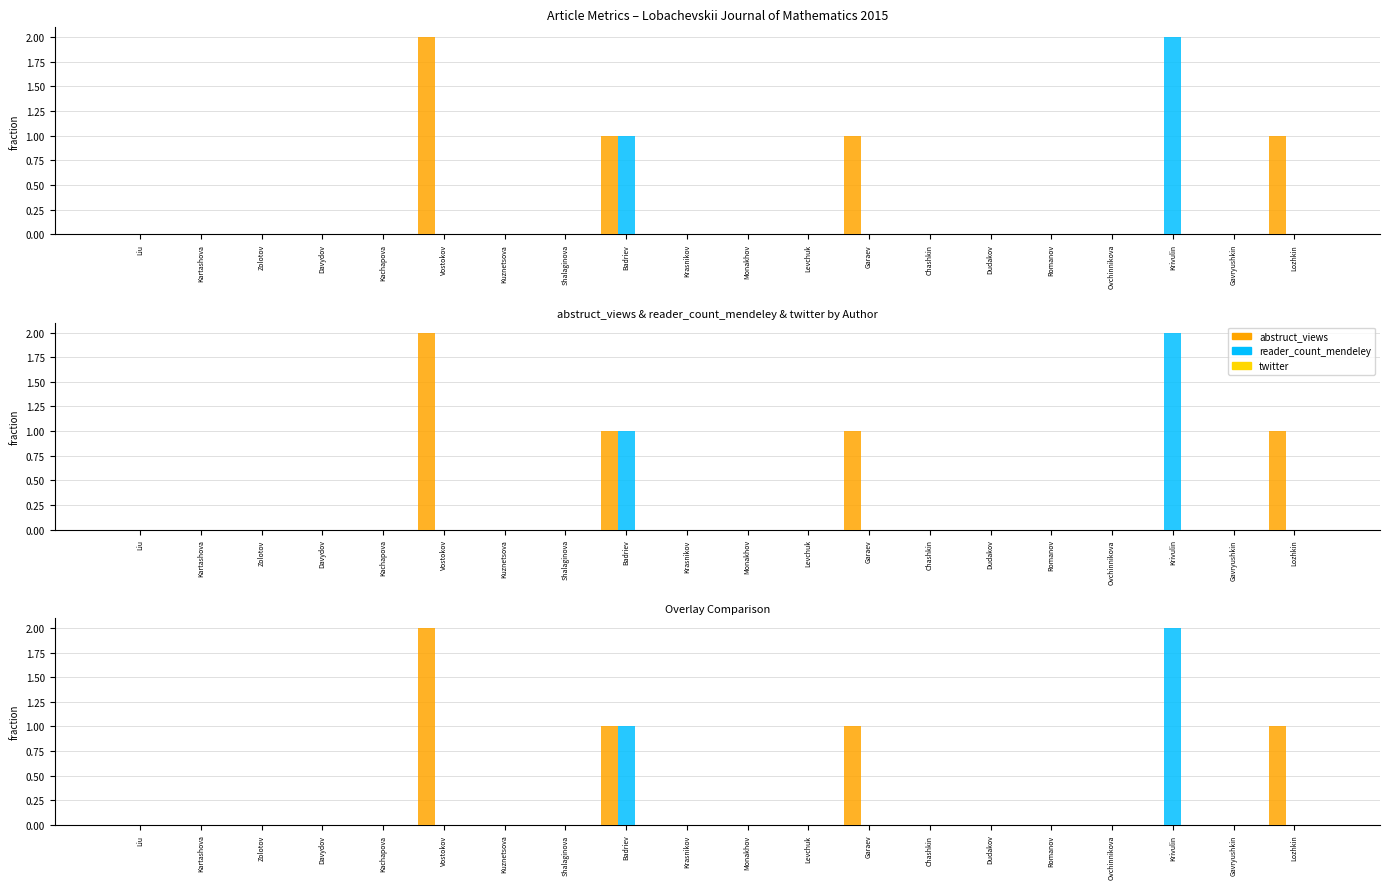

The value of abstruct_views at Kartashova is 0. True or false?

True